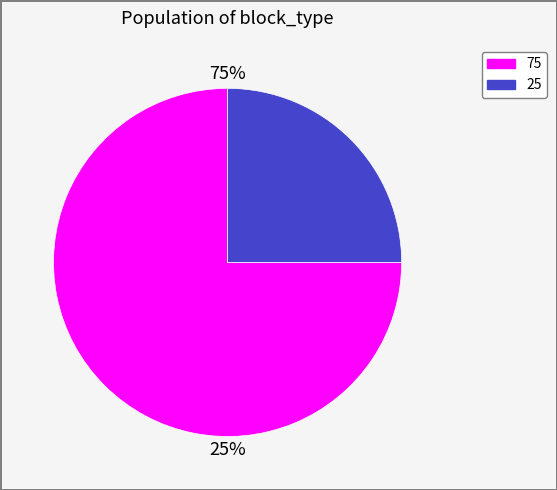

Which category has the biggest portion of the pie?

75